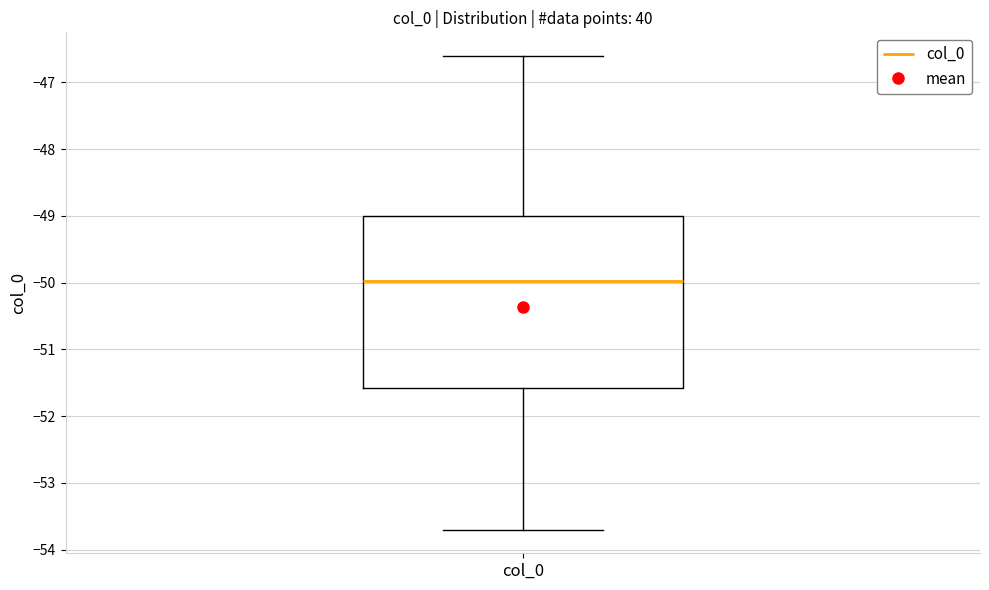

Transcribe this box plot: give where the median line is, the range the box spans, and where the two whiskers end, as read against the y-axis. The values are not printed on the chart, so give them approximately, as read against the axis.

median -50.0, box -51.6 to -49.0, whiskers -53.7 to -46.6